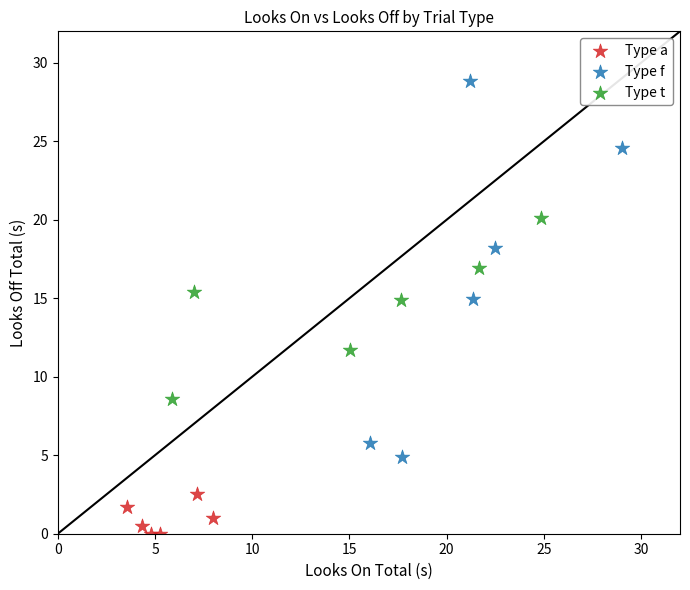

Which series has the largest Y range (max minus min)?

Type f